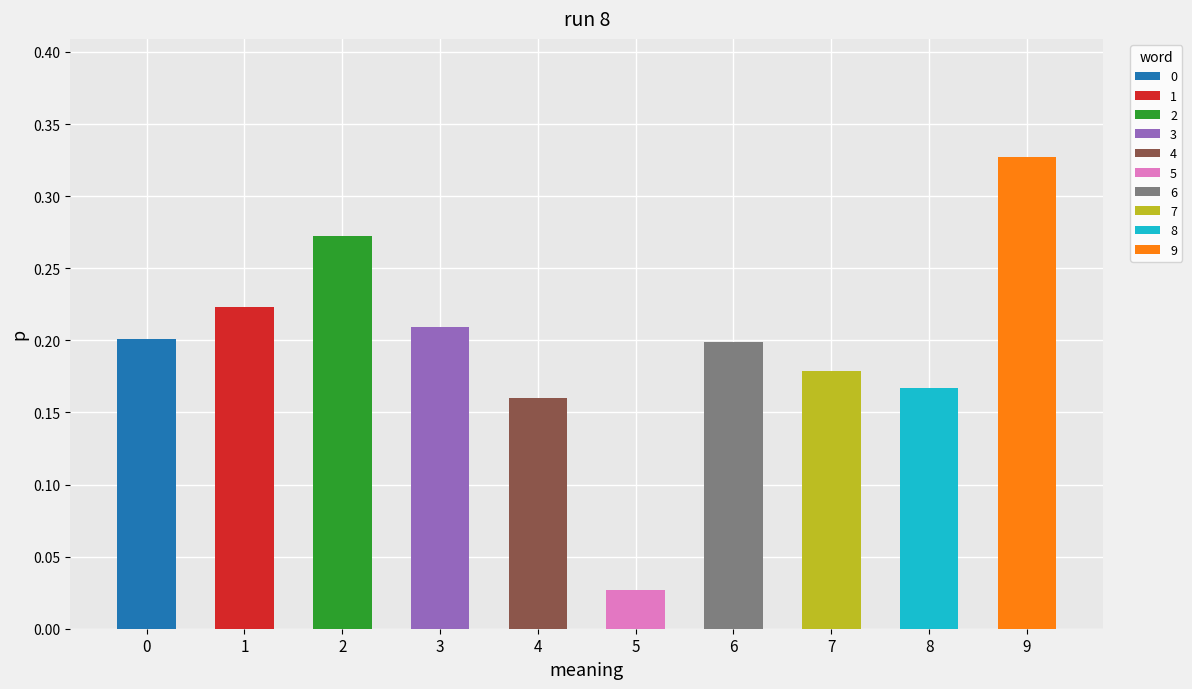

Which has a higher value, 6 or 4?

6